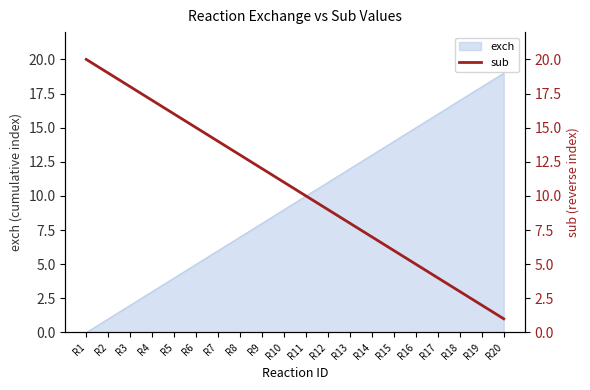

The chart shows a value of 14 at R7. True or false?

True